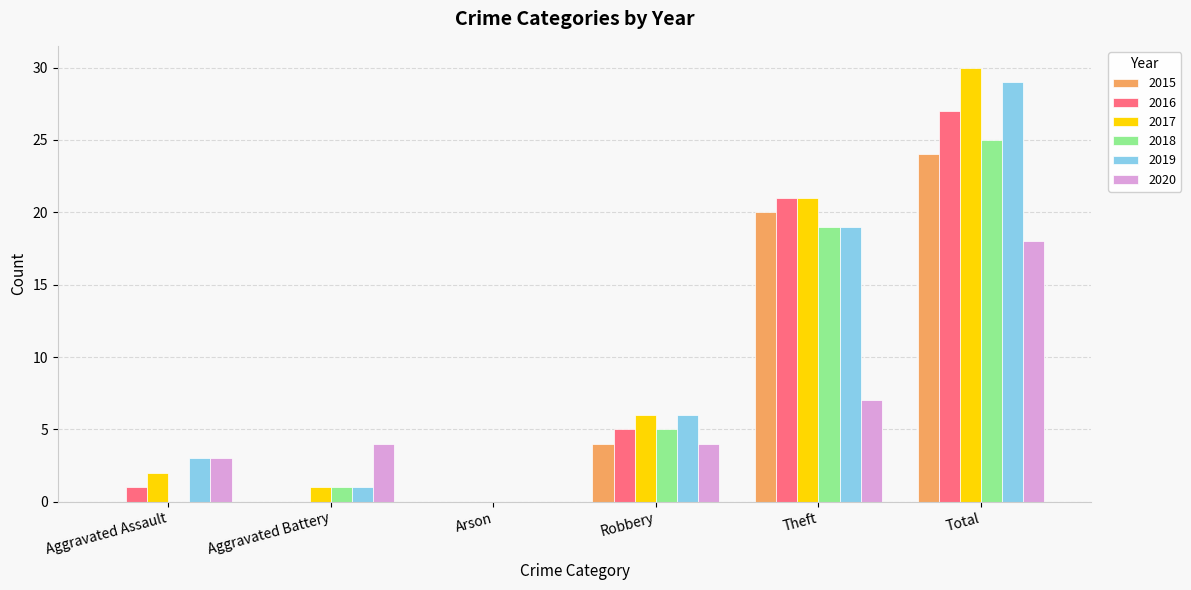

Count the number of categories in the chart.

6